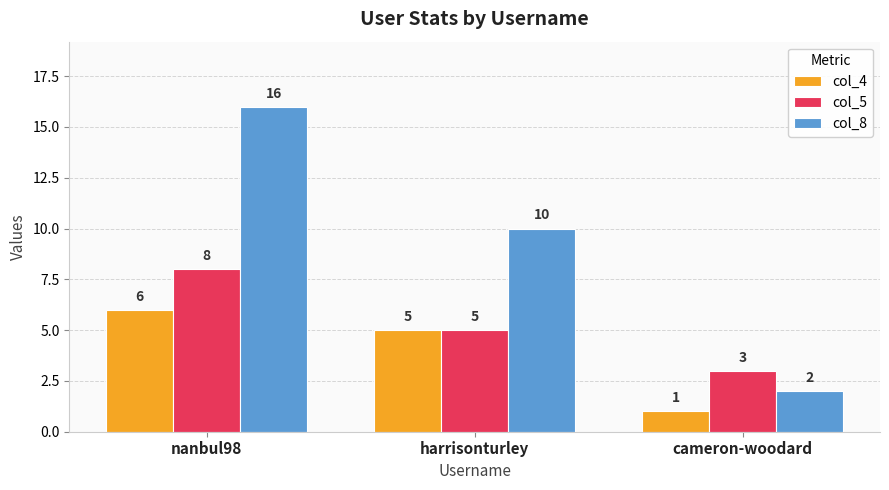

Reading left to right, extract all data points from this chart.

col_4: nanbul98=6	harrisonturley=5	cameron-woodard=1
col_5: nanbul98=8	harrisonturley=5	cameron-woodard=3
col_8: nanbul98=16	harrisonturley=10	cameron-woodard=2